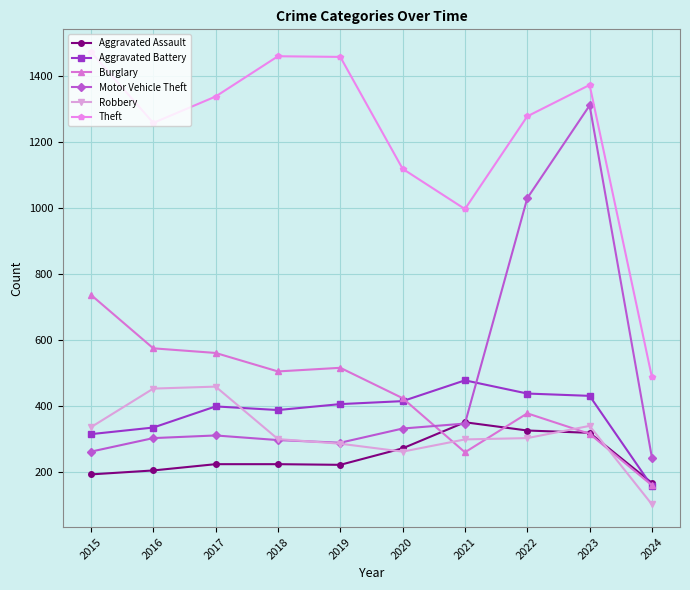

At which category does Theft reach its first local valley?

2016